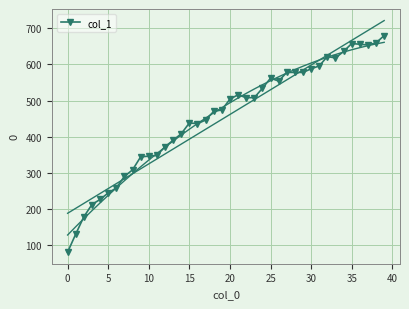

True or false: col_1 has more than 2 points higher than both neighbors.

True